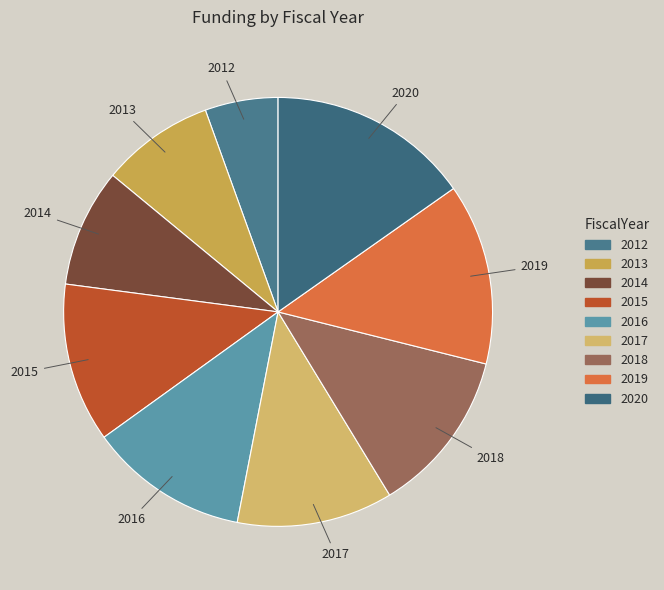

Which has a higher value, 2017 or 2014?

2017